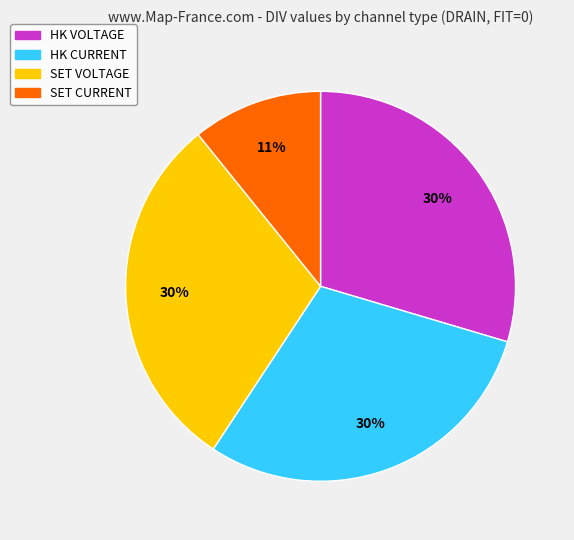

To the nearest percent, what is the difference between the largest and smallest slice percentages?

19%